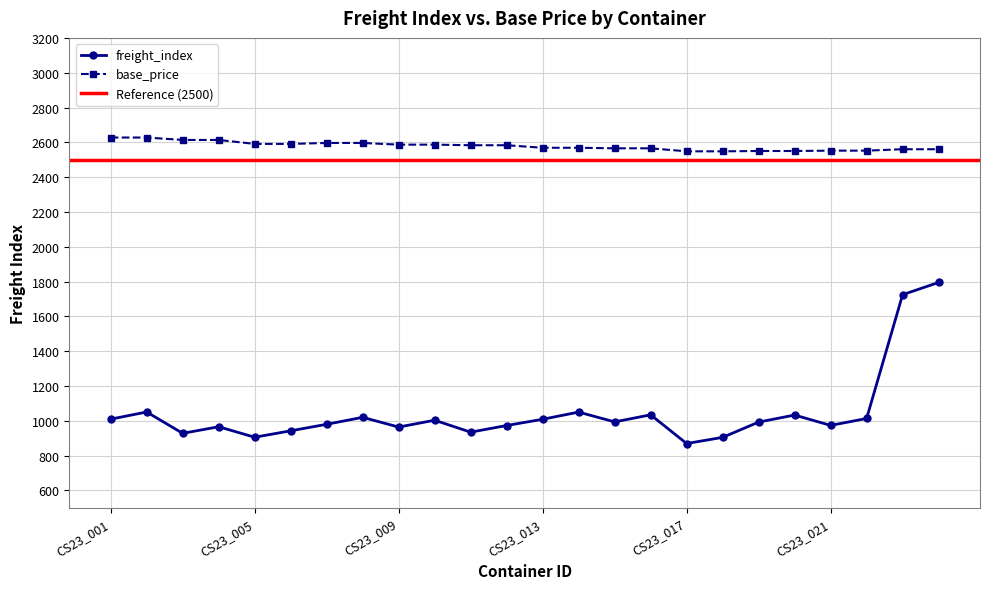

Which category has the lowest value in the base_price series?

CS23_017